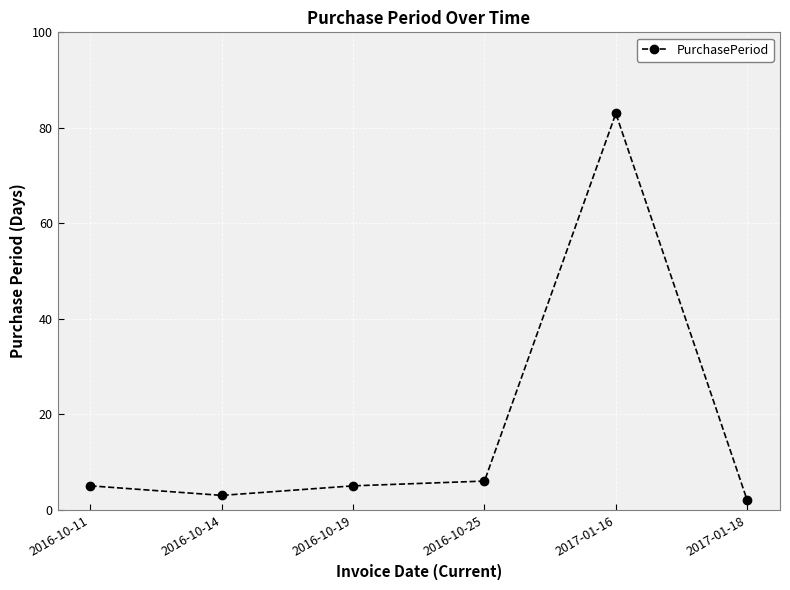

At which category does the data reach its first local peak?

2017-01-16